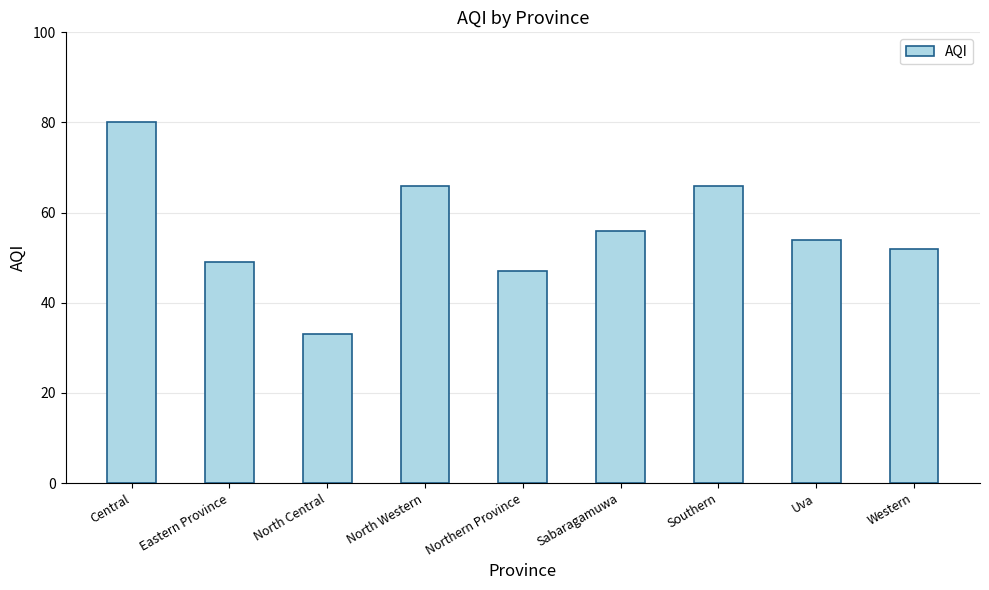

What is the smallest value displayed?

33